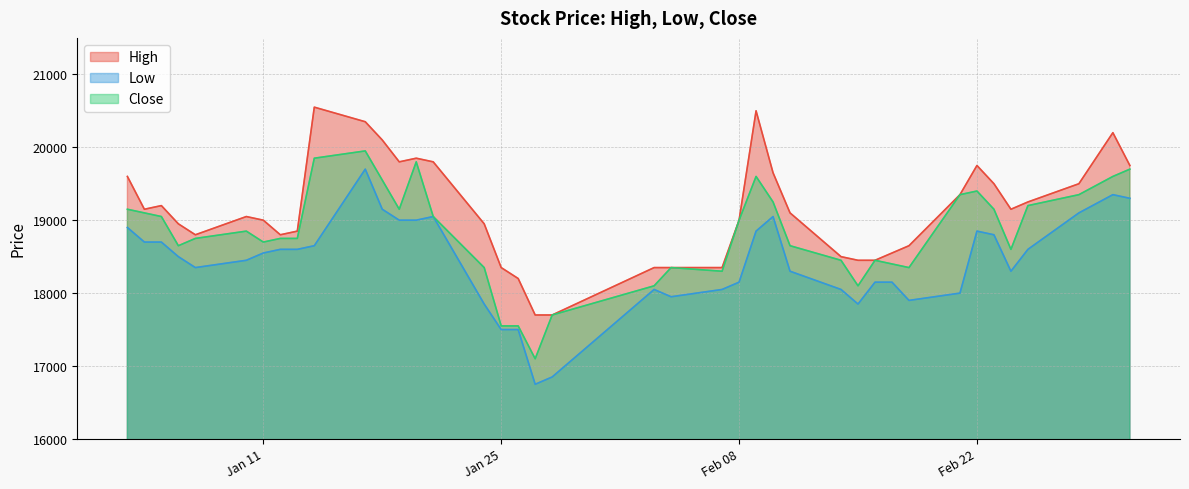

True or false: Low and High intersect in this chart.

False